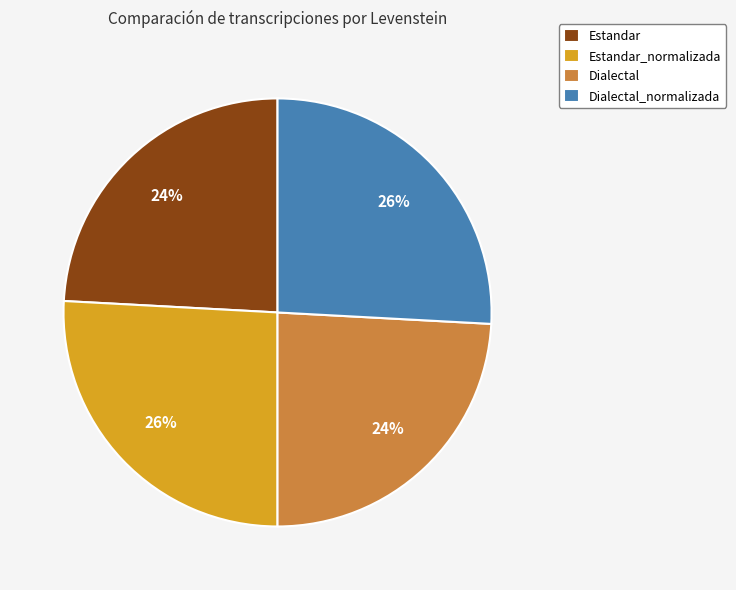

To the nearest percent, what portion does Dialectal represent?

24%